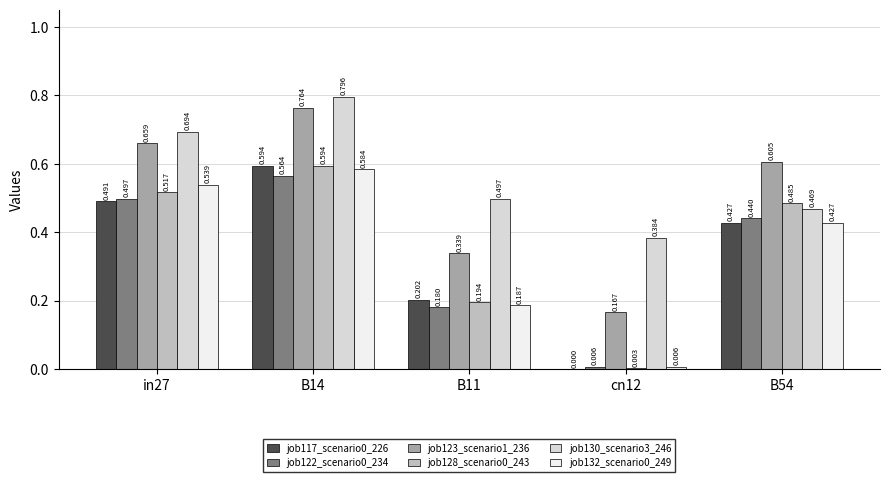

Is the value of job130_scenario3_246 at cn12 greater than the value of job123_scenario1_236 at B54?

No